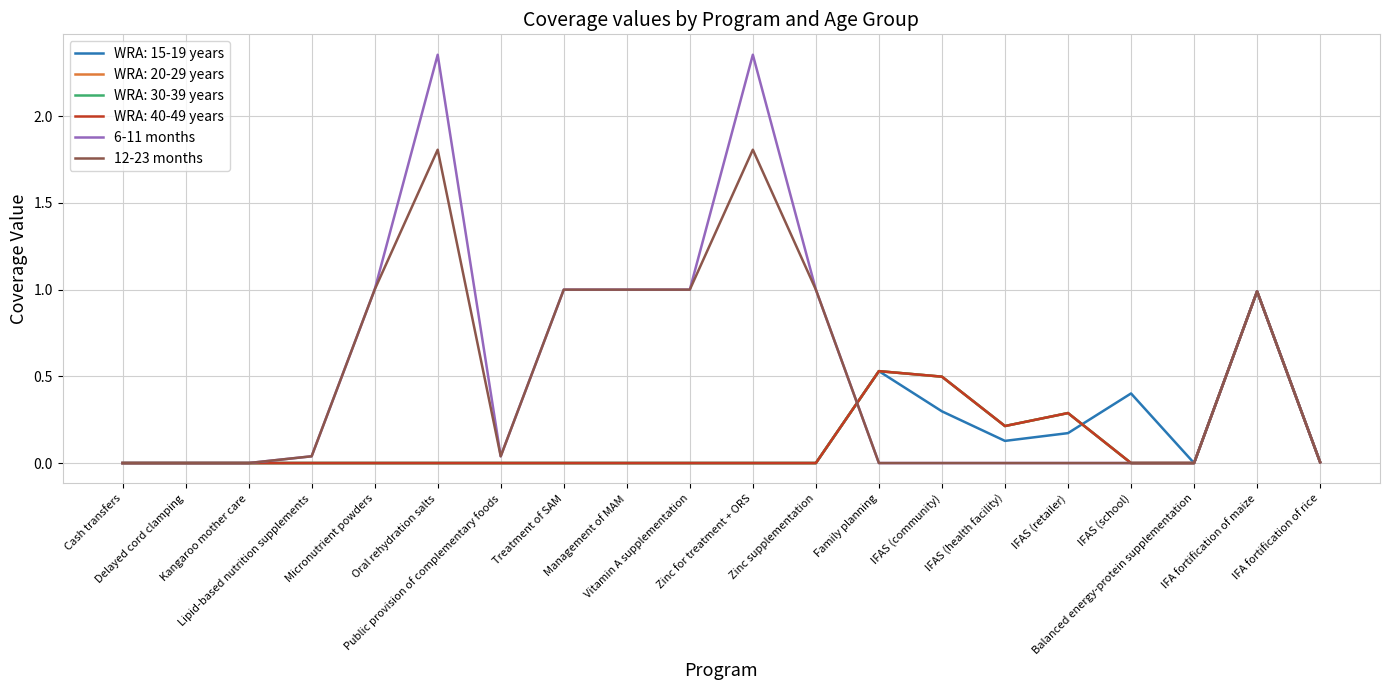

Does the chart have visible grid lines?

Yes